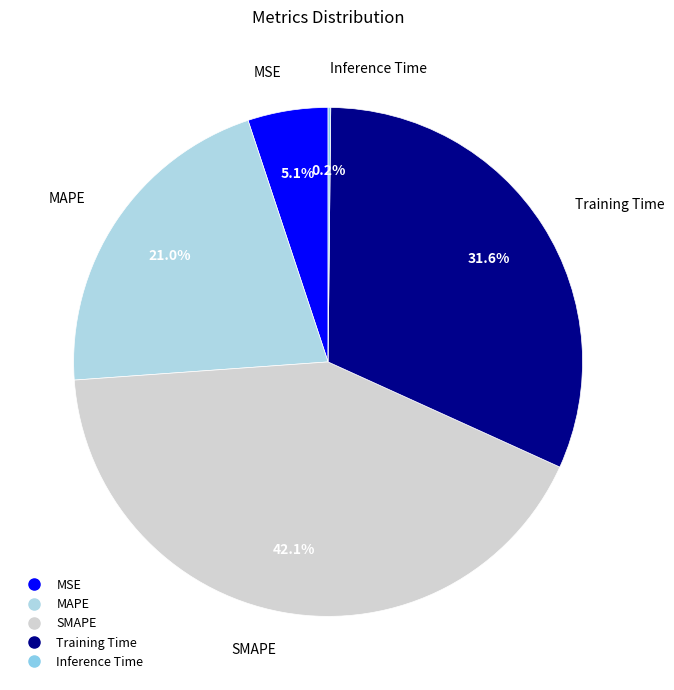

To the nearest percent, what is the average slice percentage?

20%